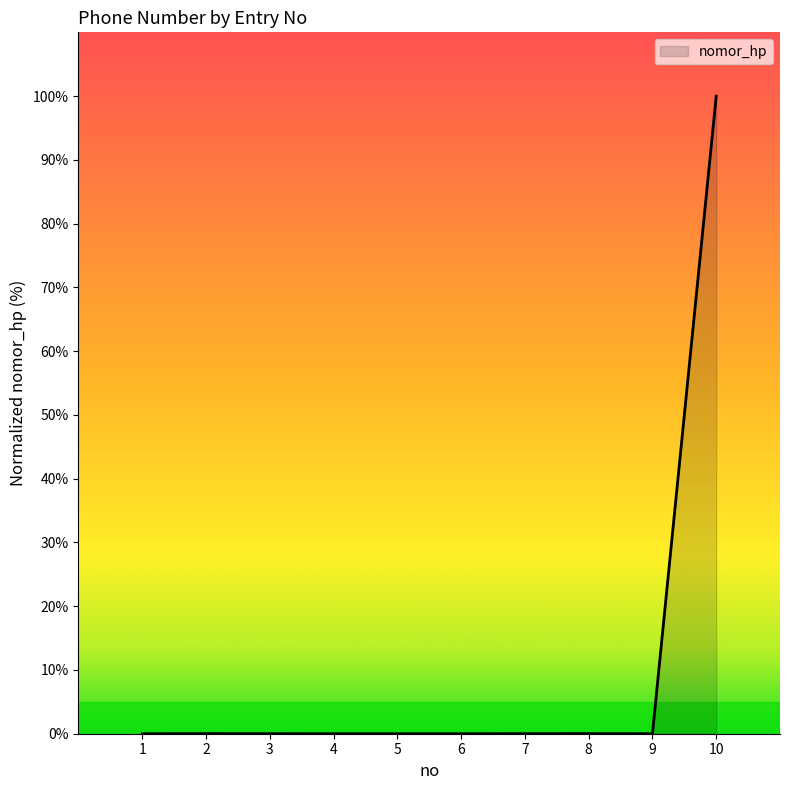

Which category has the highest value across all series?

10